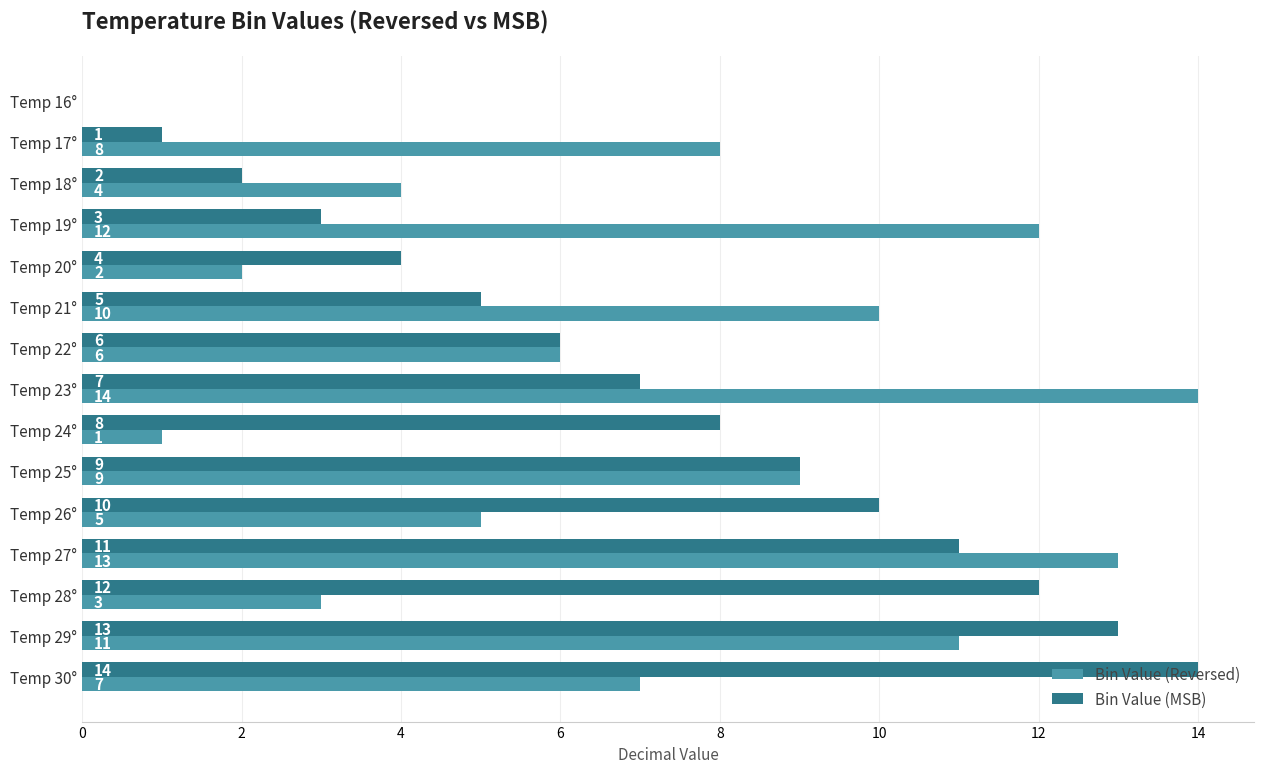

What is the average value of the Bin Value (Reversed) series?

7